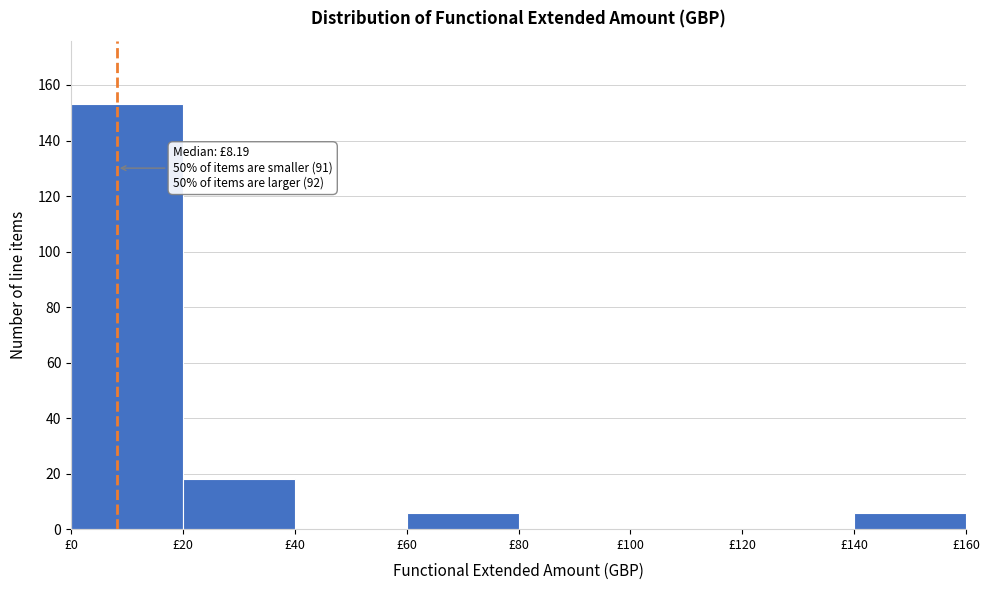

Which range on the x-axis has the tallest bar?

0 to 20